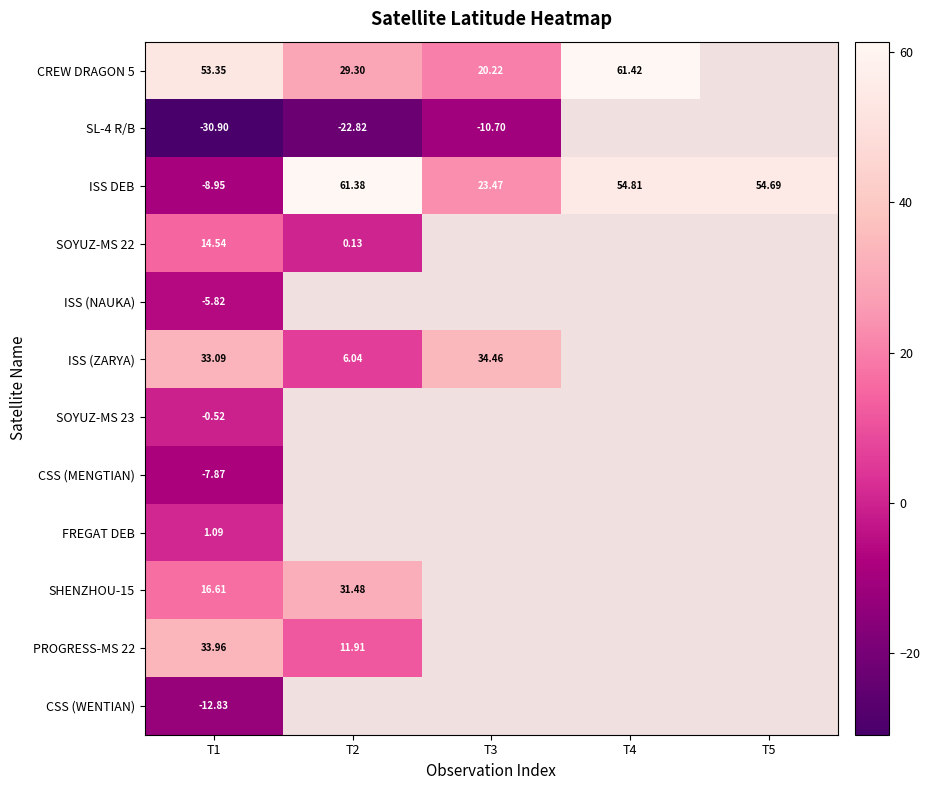

The CSS (MENGTIAN) series shows -7.9 at T1. True or false?

True